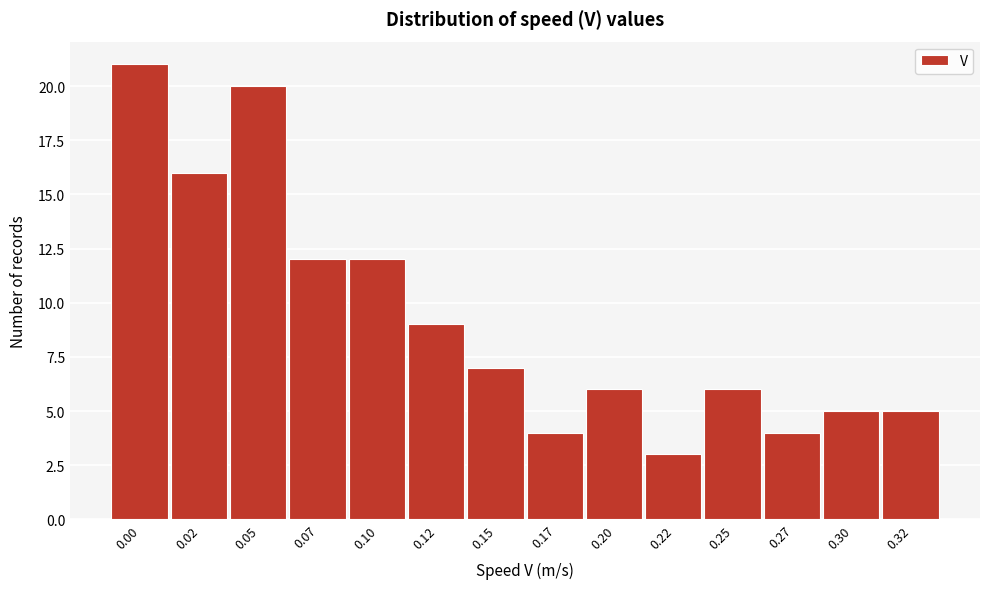

Reading right to left, transcribe all the data shown in this chart.

5	5	4	6	3	6	4	7	9	12	12	20	16	21